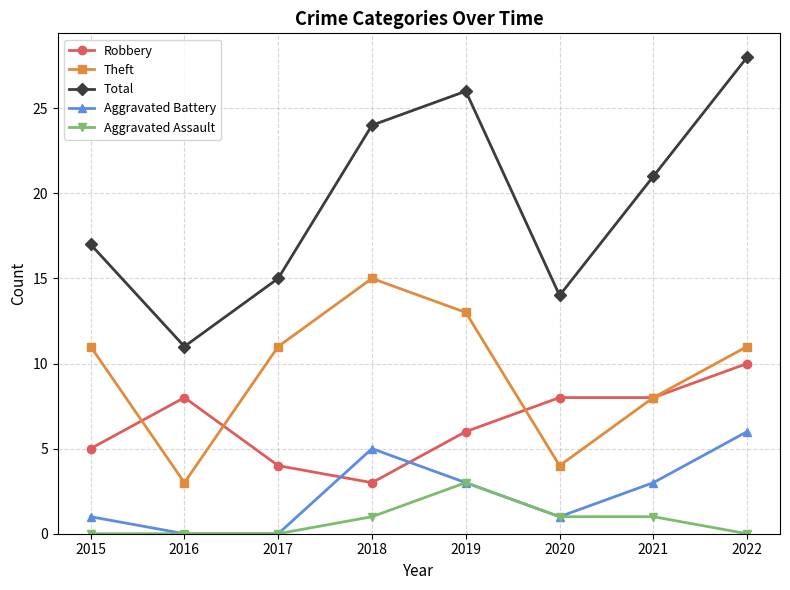

What is the difference between the Aggravated Assault values at 2015 and 2019?

3